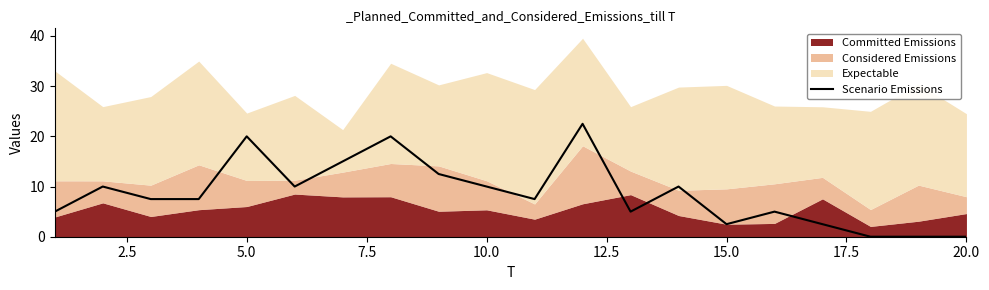

What is the highest value of the Scenario Emissions series?

22.5